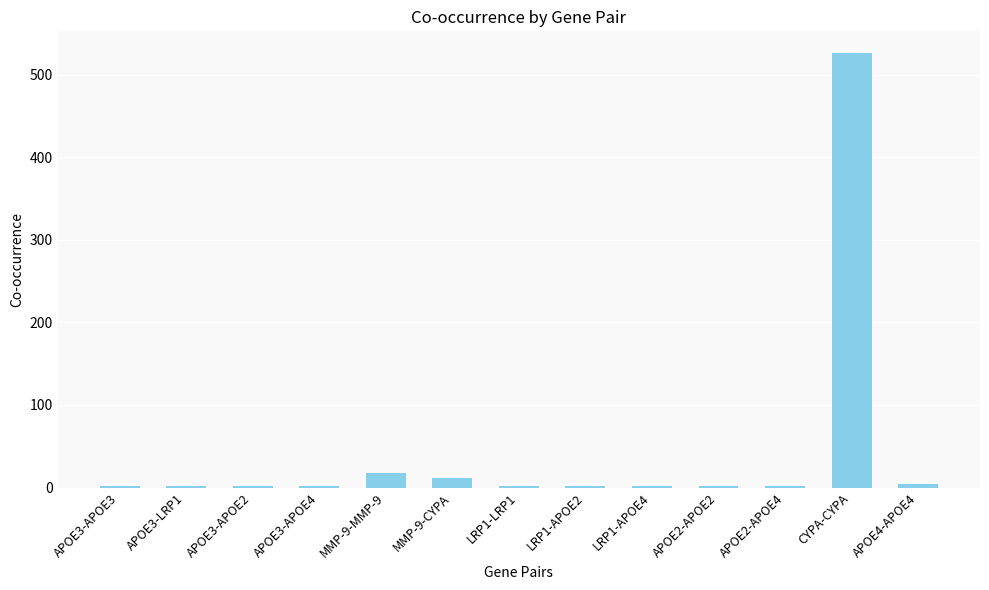

What is the maximum value shown in the chart?

526